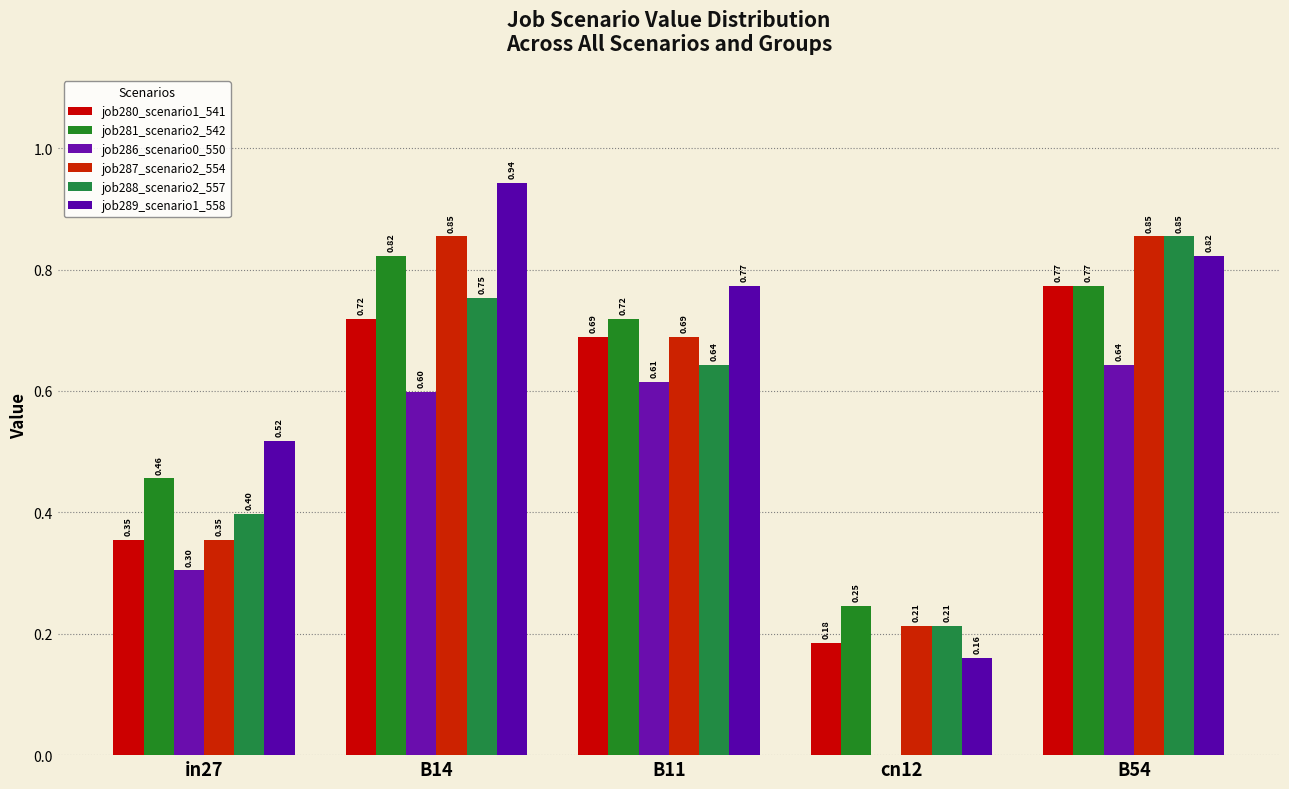

How many job281_scenario2_542 values are between 0 and 1?

5